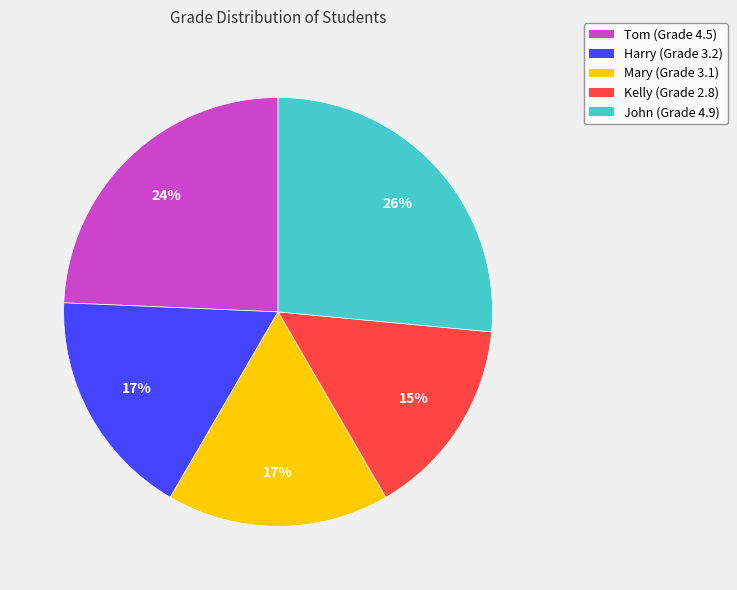

Which category has the biggest portion of the pie?

John